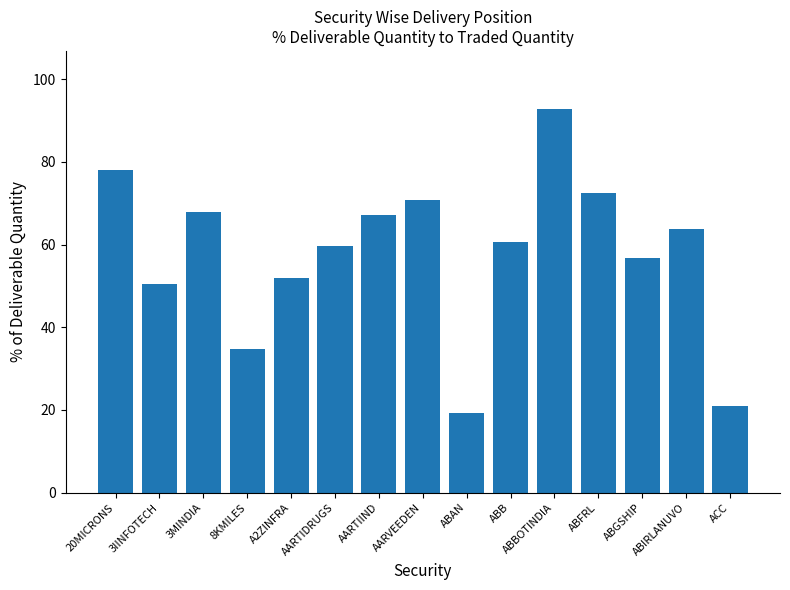

The value at ABAN is 6.4. True or false?

False